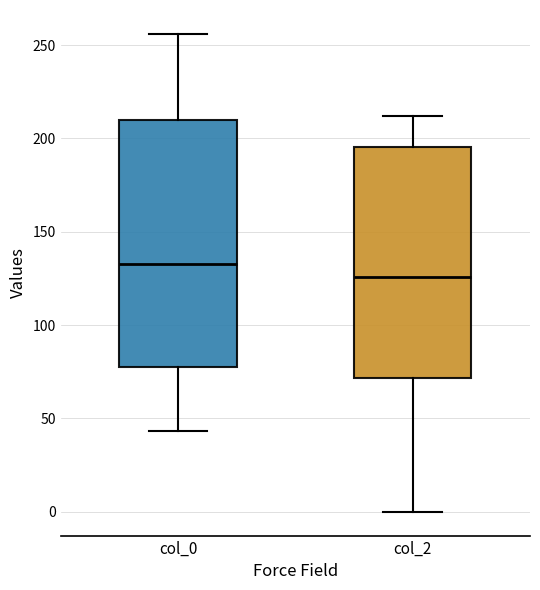

Which box is the tallest, from its lower edge to its upper edge?

col_0